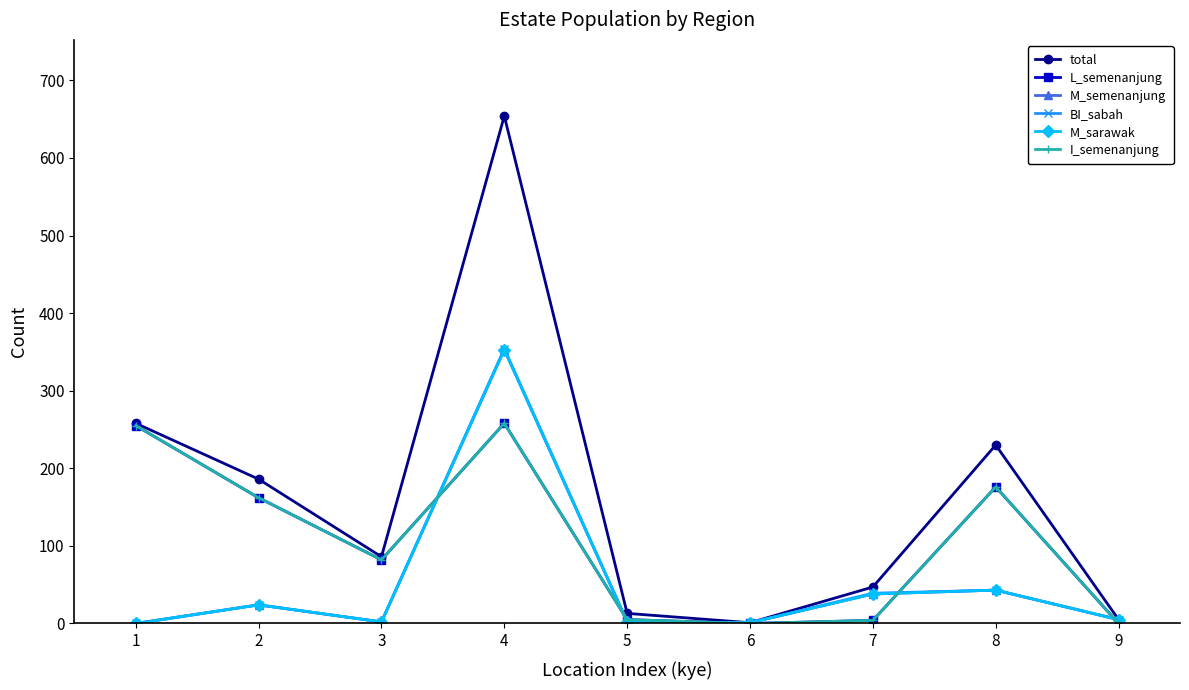

At which category is the sum across all series the highest?

4